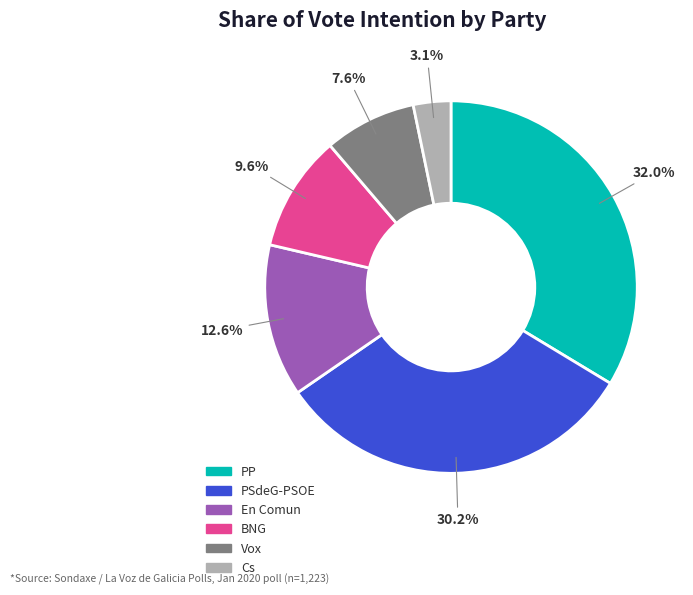

Count the number of slices in the pie.

6